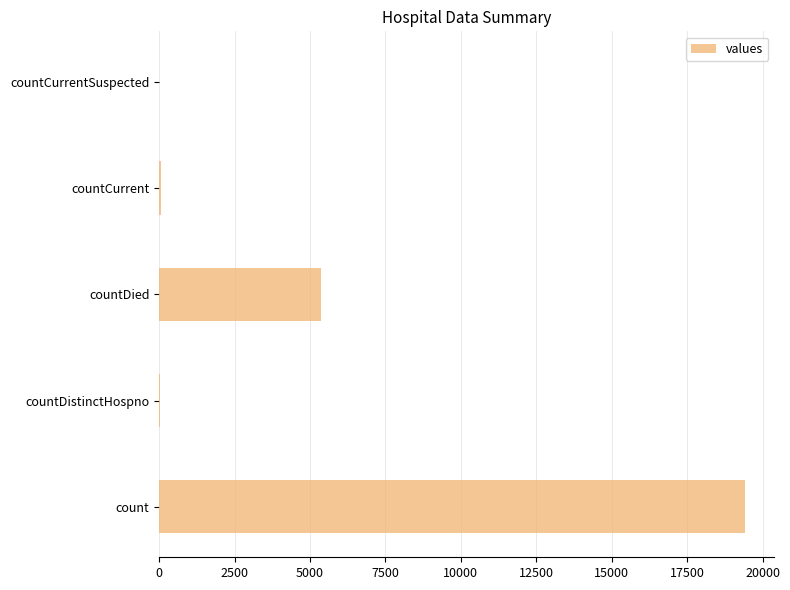

What value does the data have at countDied?

5357